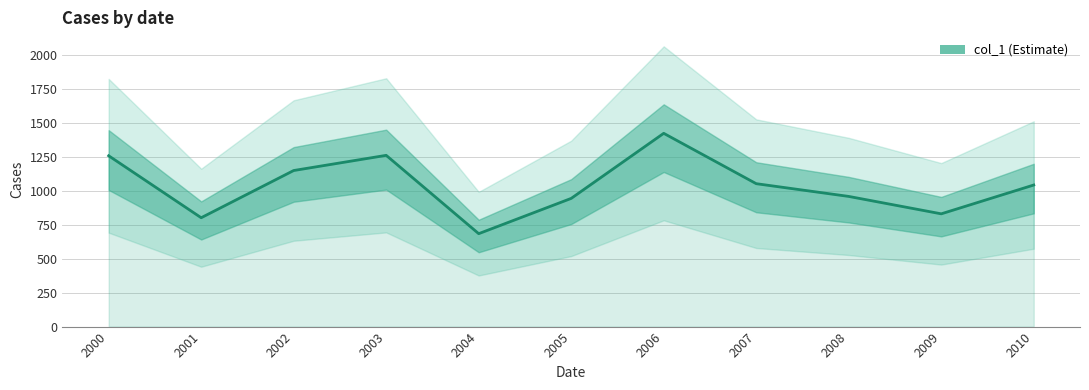

What is the smallest value displayed?

685.4